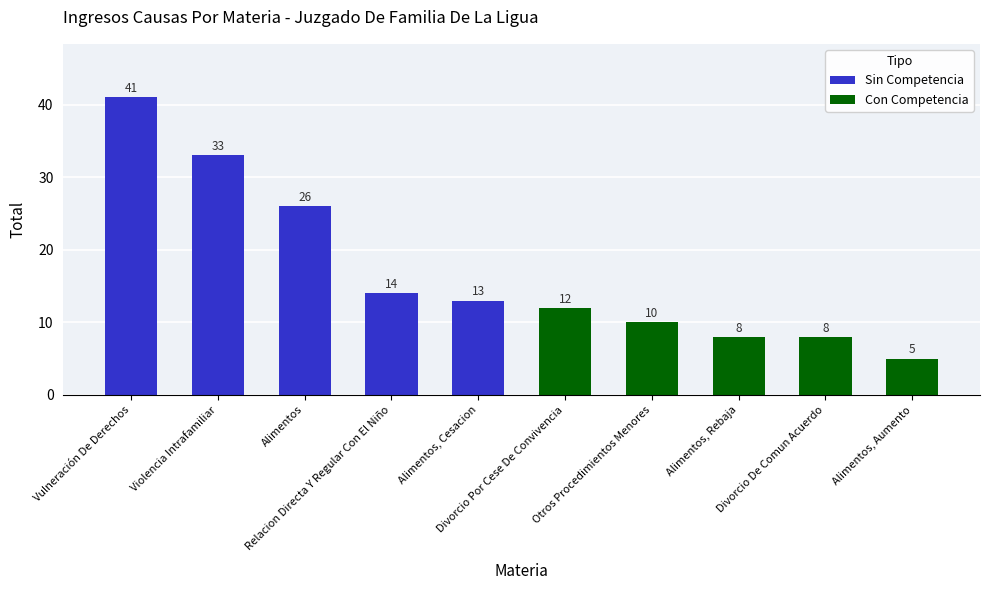

What is the value of the 5th bar from the left?

13